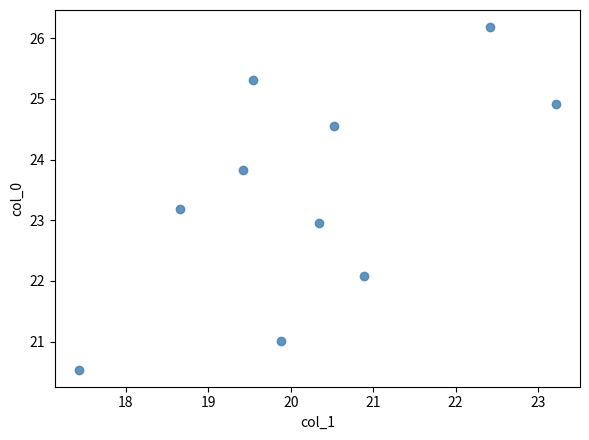

What is the range of Y values (max minus min)?

5.6